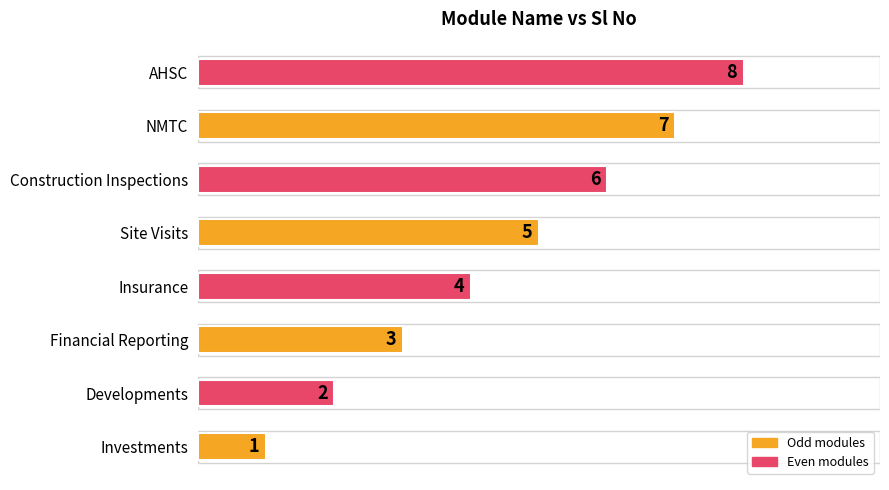

Is it true that the value at Construction Inspections is 6?

True